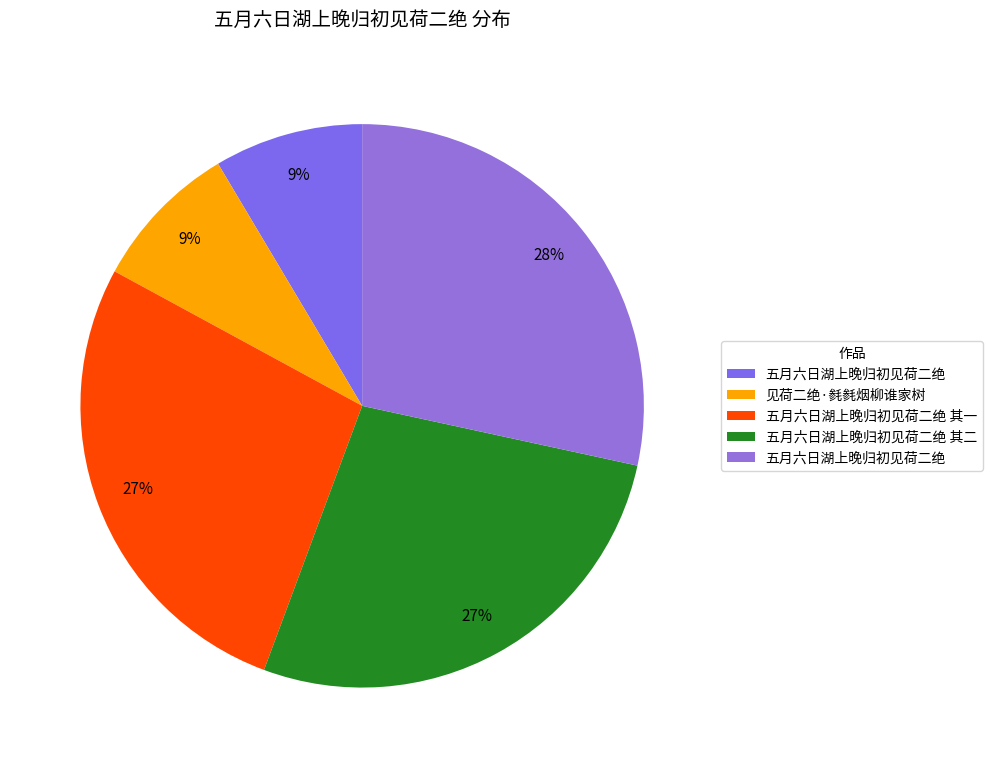

Does any single category account for the majority?

No